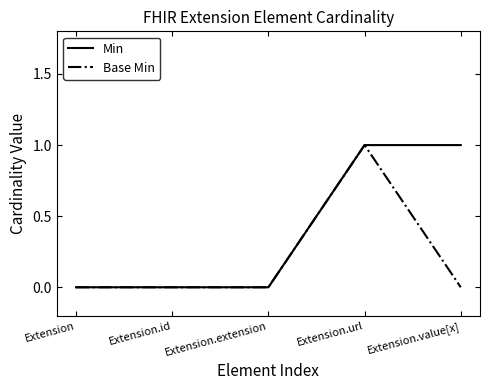

At which category is the sum across all series the highest?

Extension.url